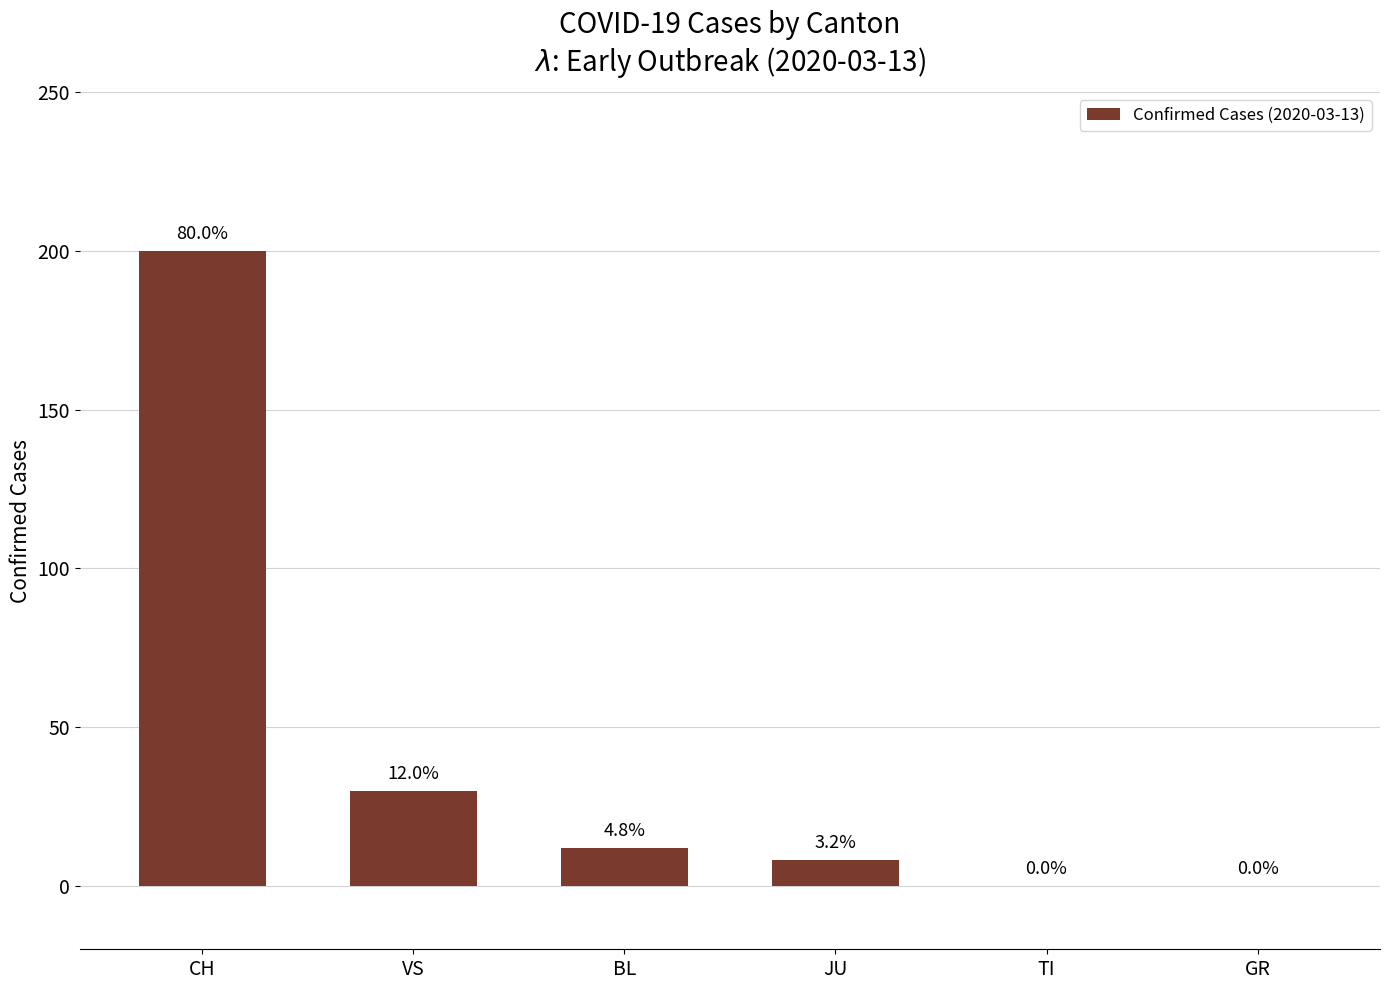

What is the change in value from JU to TI?

-8